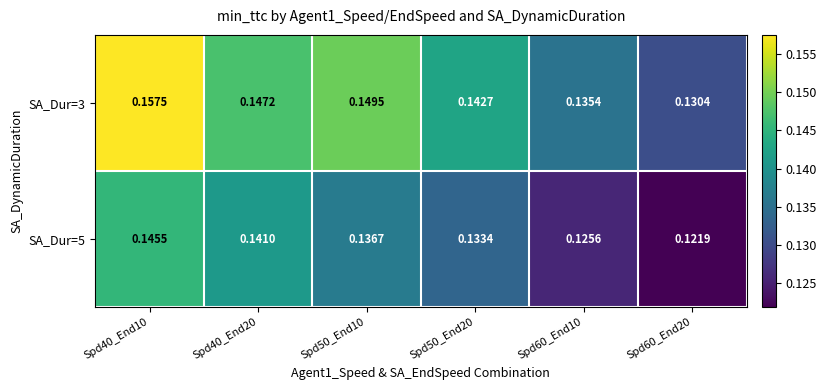

Is the value of SA_Dur=5 at Spd50_End10 greater than the value of SA_Dur=3 at Spd60_End10?

Yes